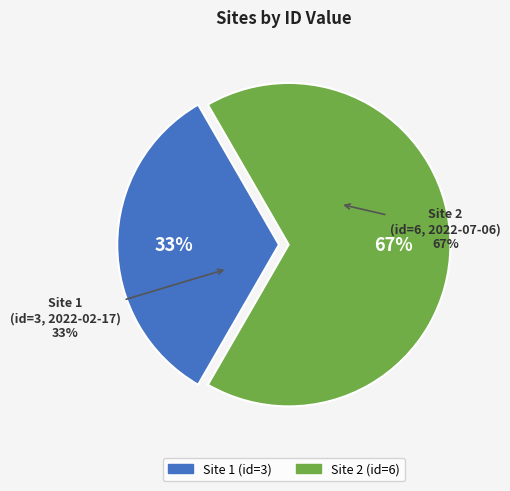

What is the largest slice in the pie chart?

2022-07-06T03:07:42+00:00